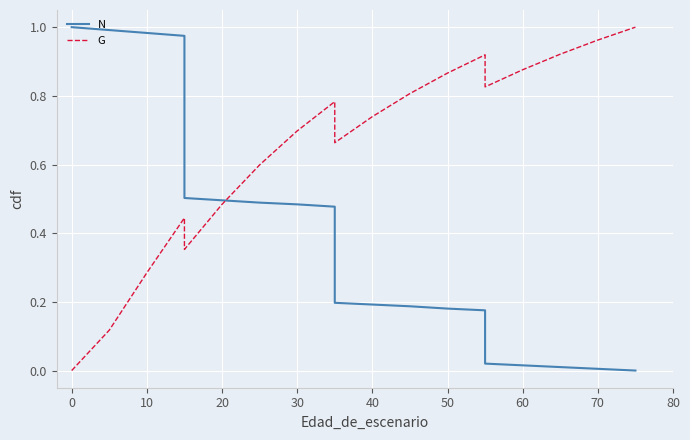

True or false: N has a value of 0.0 at 17.

False